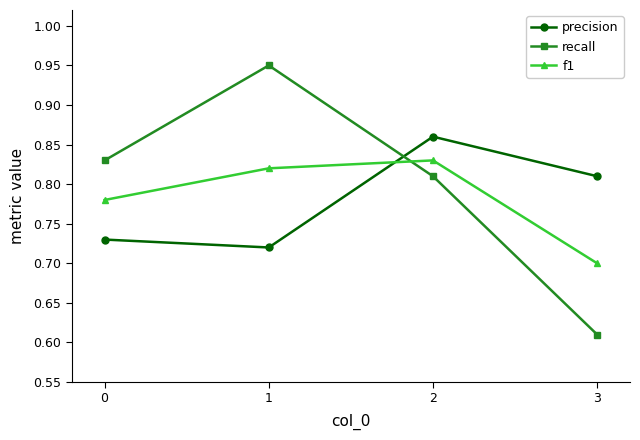

Which series has the widest spread of values?

recall